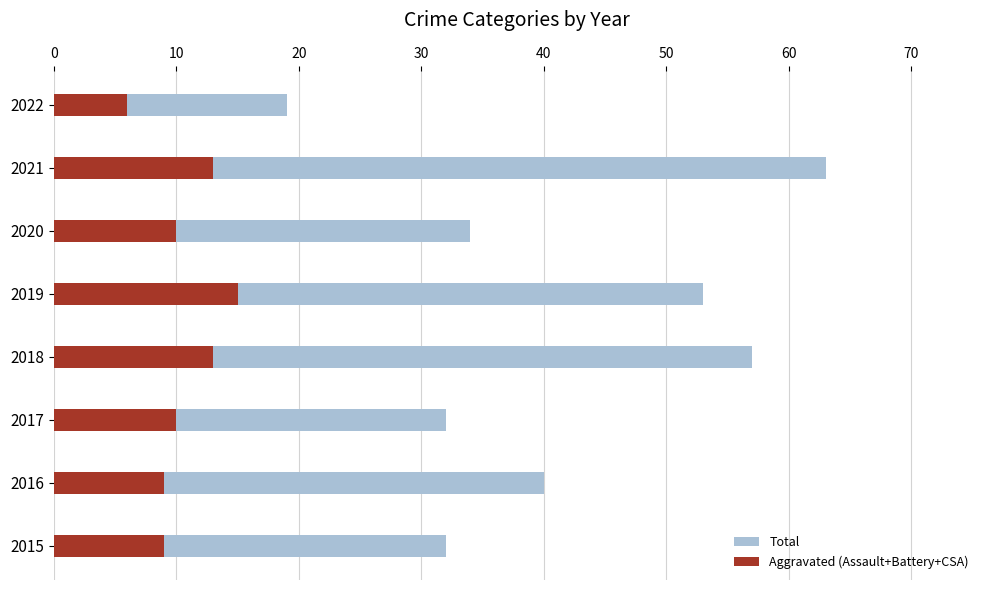

Is the value of Aggravated (Assault+Battery+CSA) at 2016 greater than the value of Total at 2017?

No